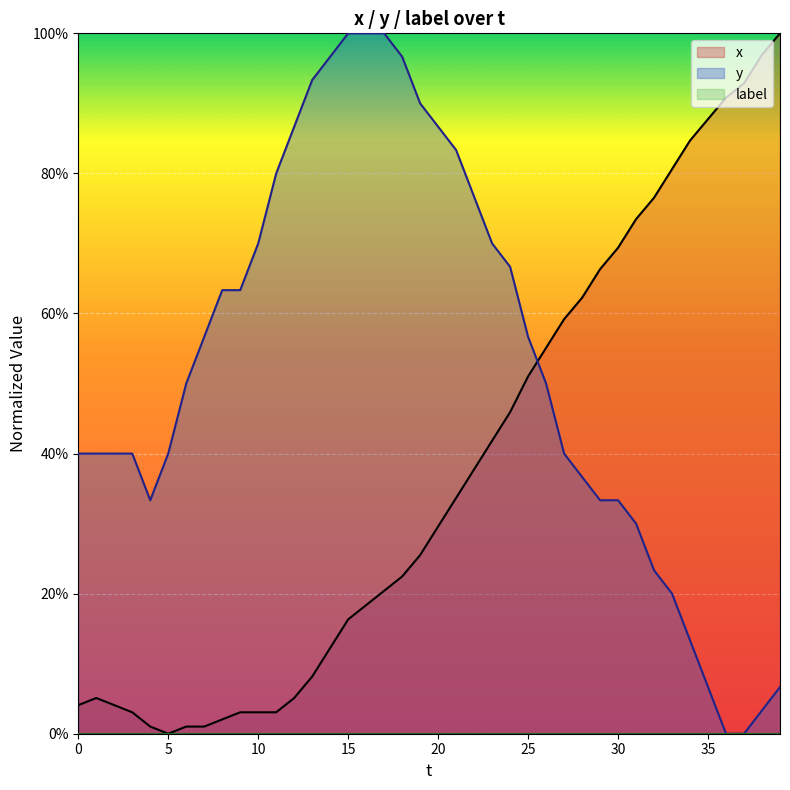

Which series ends up on top after the final intersection of x and y?

x